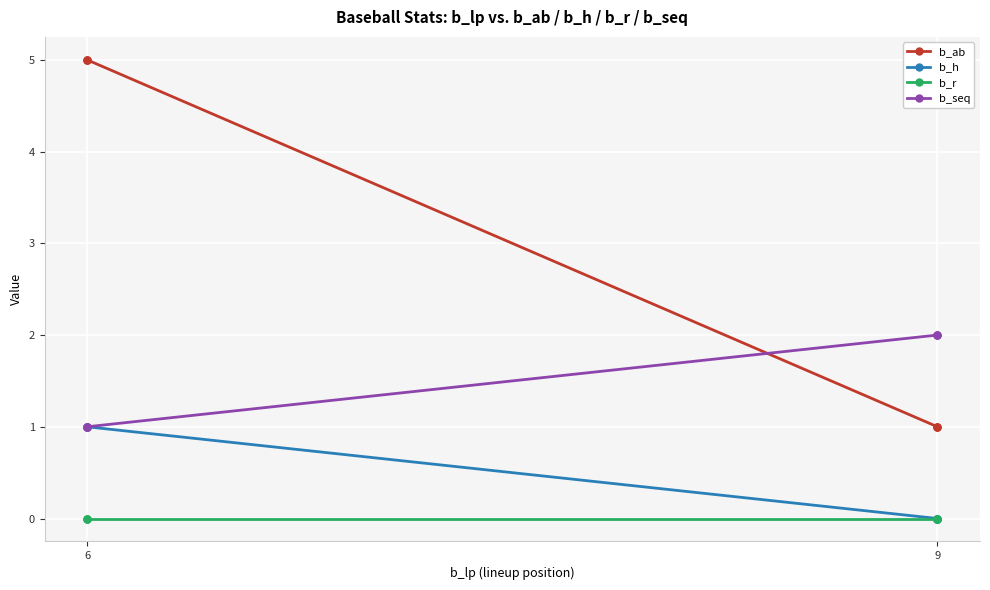

True or false: b_r and b_seq intersect in this chart.

False